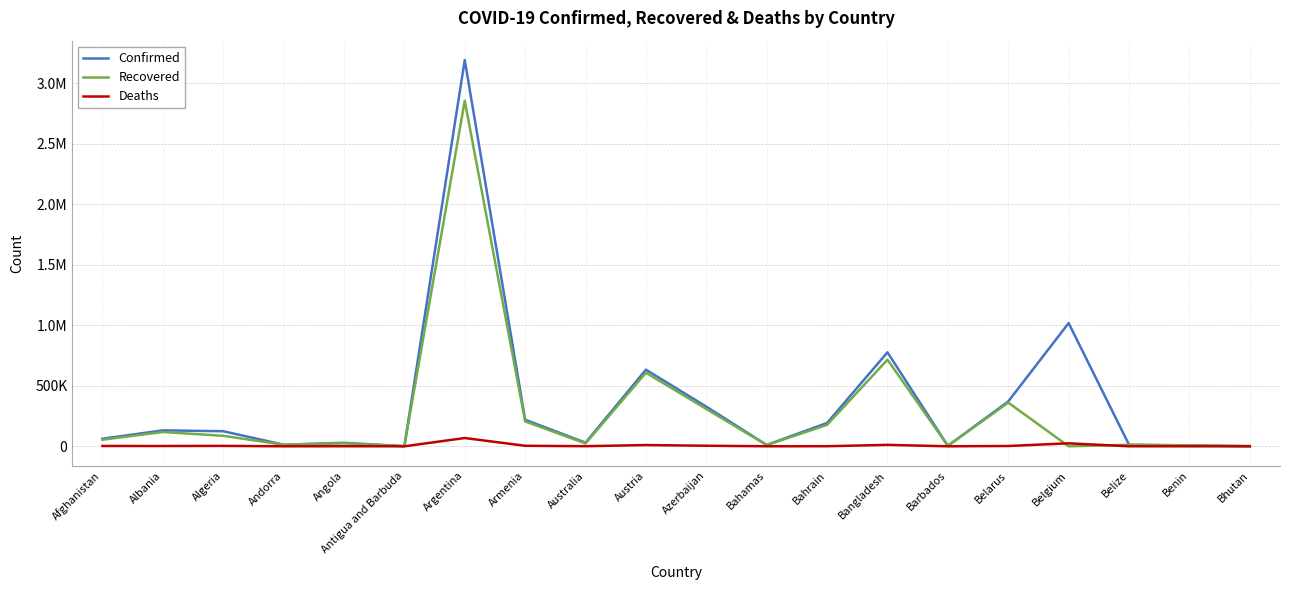

What is the label of the 8th point from the right?

Bahrain